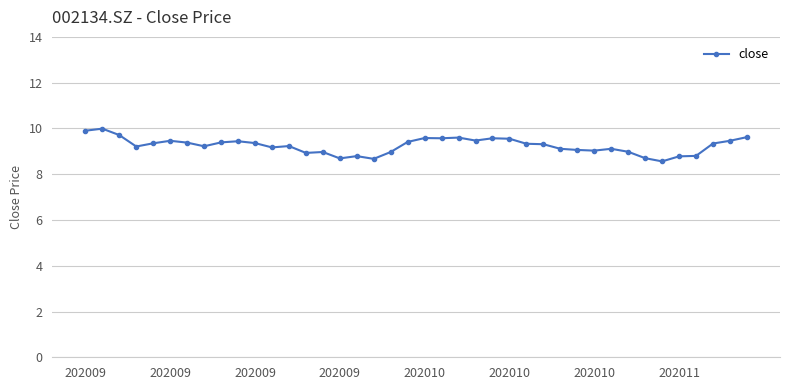

True or false: there are more than 2 points higher than both neighbors.

True